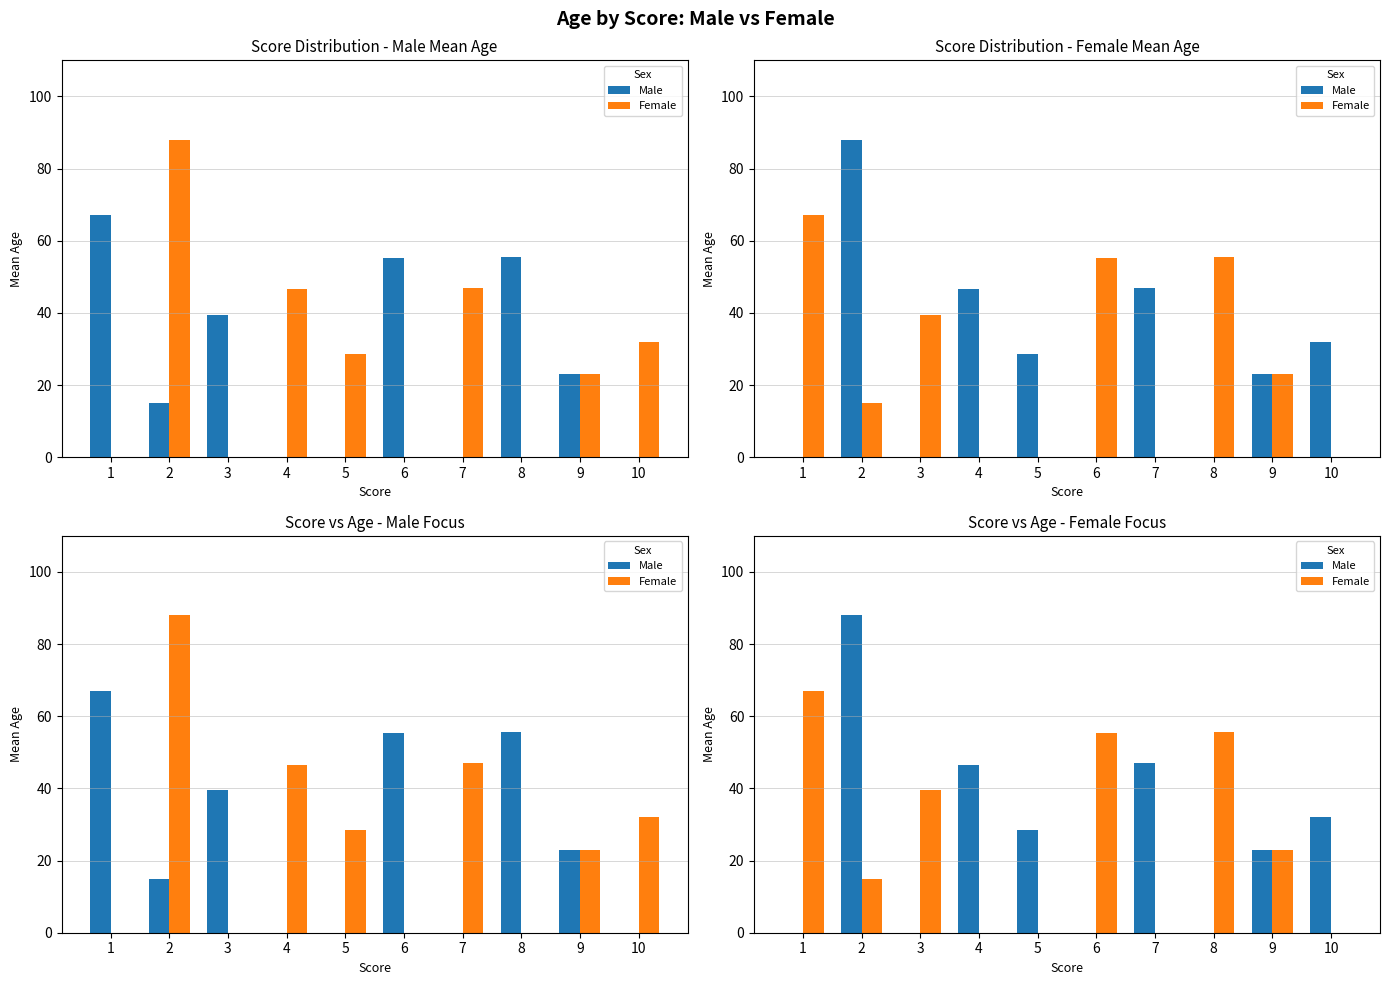

What are all the series names shown in the legend?

Male, Female